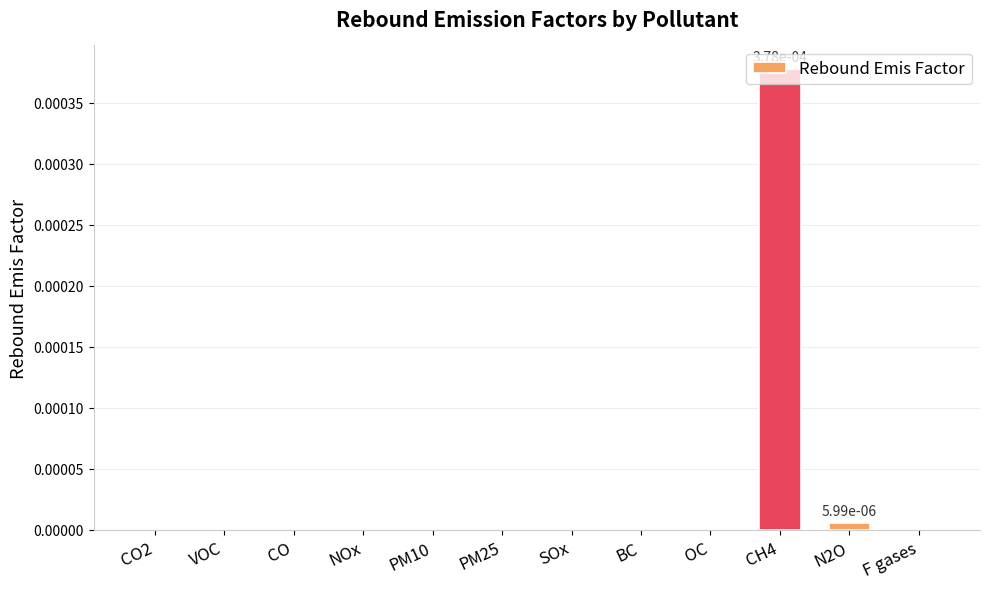

Which label corresponds to the largest value in the chart?

CH4